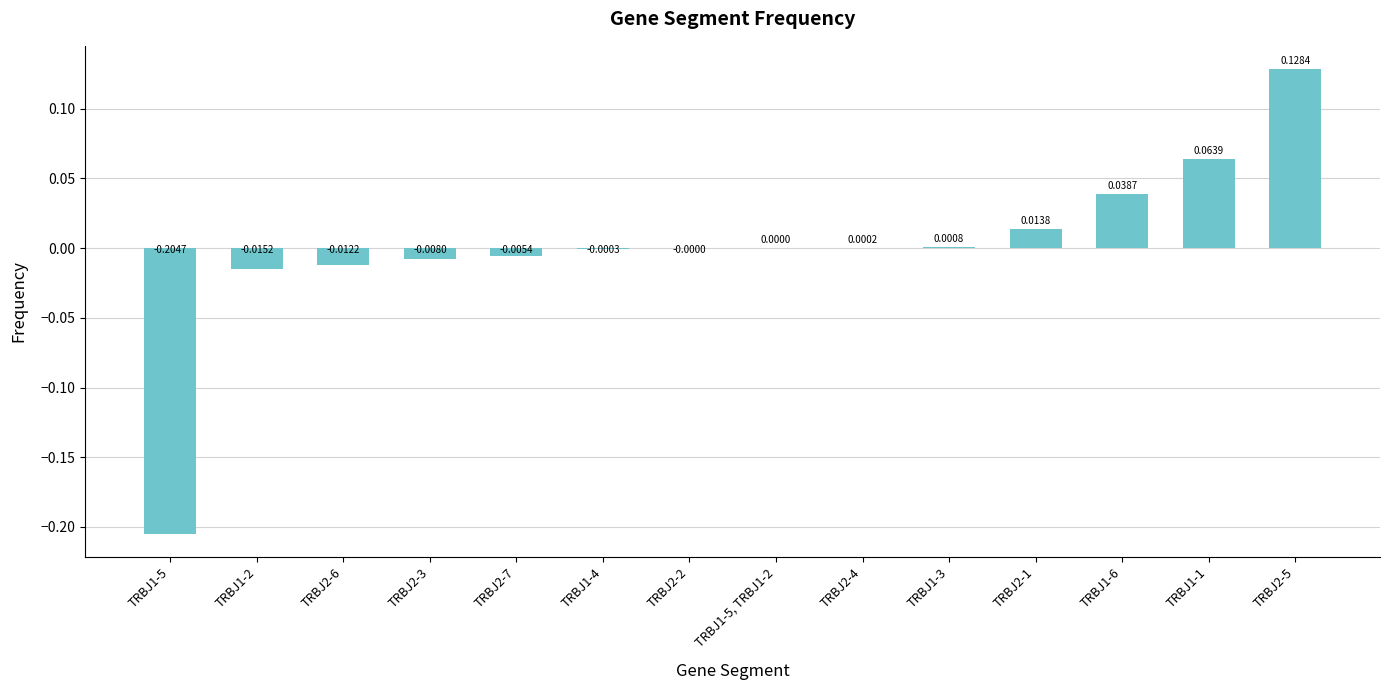

What is the change in value from TRBJ1-4 to TRBJ1-1?

+0.1